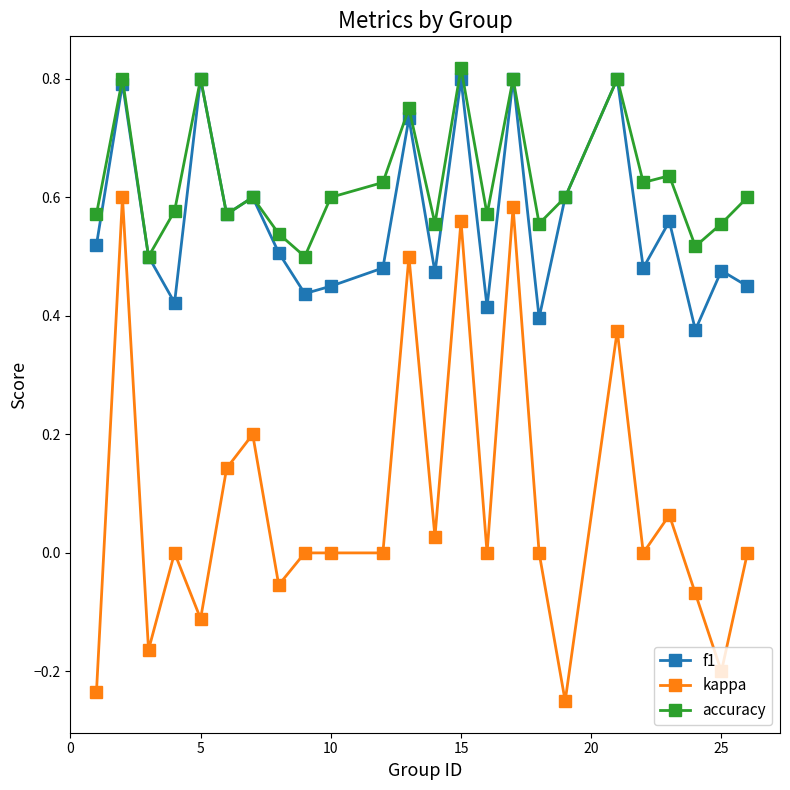

Which series has the largest total across all categories?

accuracy